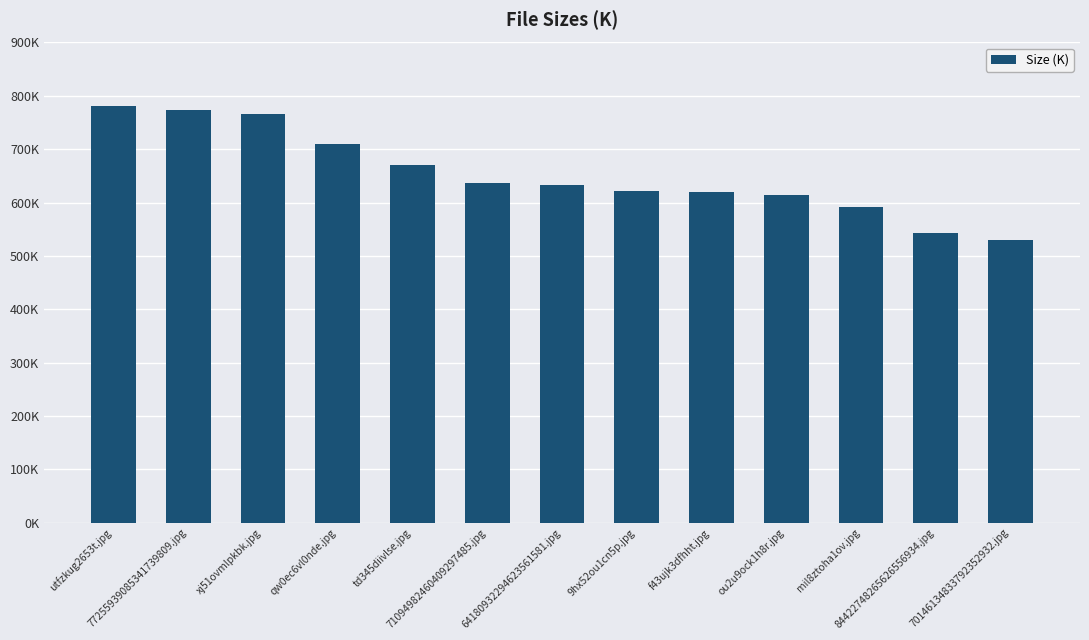

Does the chart contain stacked bars?

No